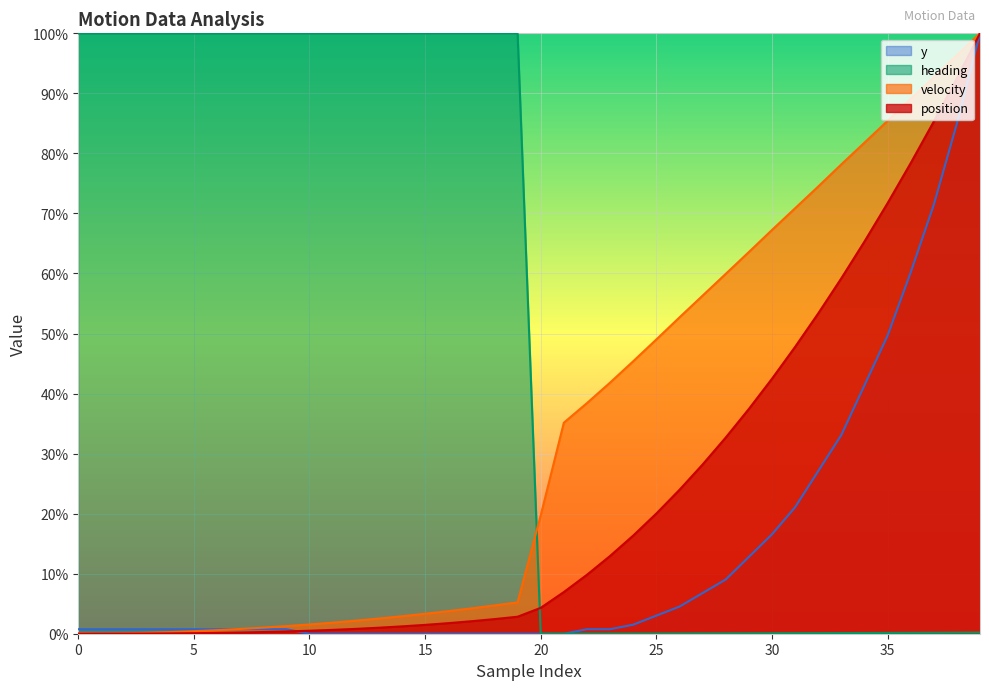

After their last crossing, which series has the higher values: position or velocity?

velocity